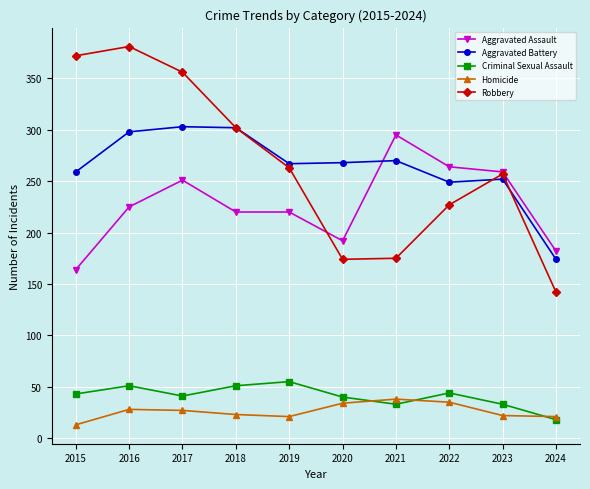

True or false: Robbery has more than 2 interior local peaks.

False